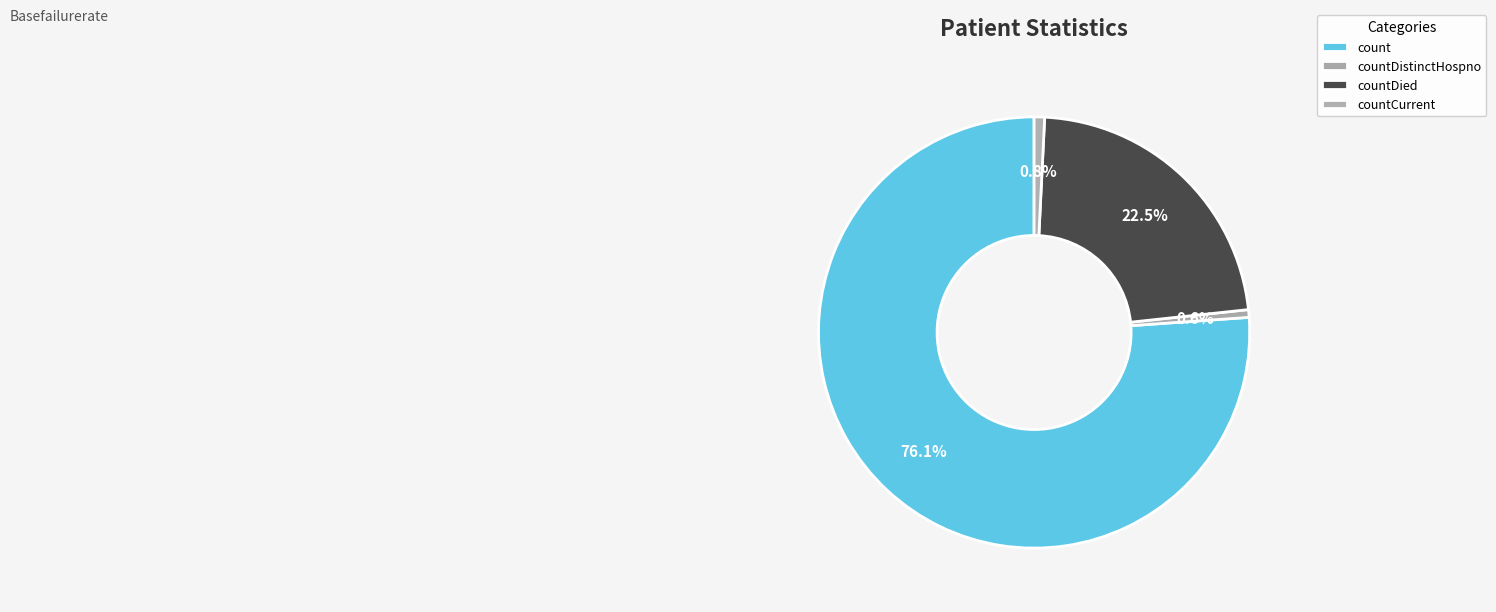

What is the largest slice in the pie chart?

count